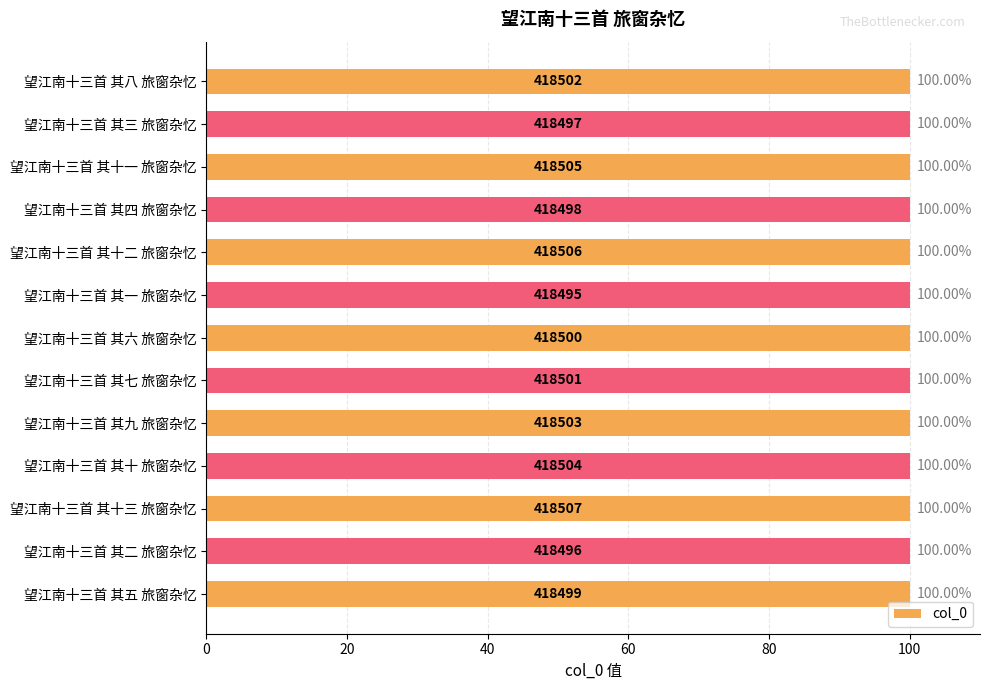

Approximately how many times larger is the value at 望江南十三首 其十三 旅窗杂忆 compared to 望江南十三首 其十二 旅窗杂忆?

1.0